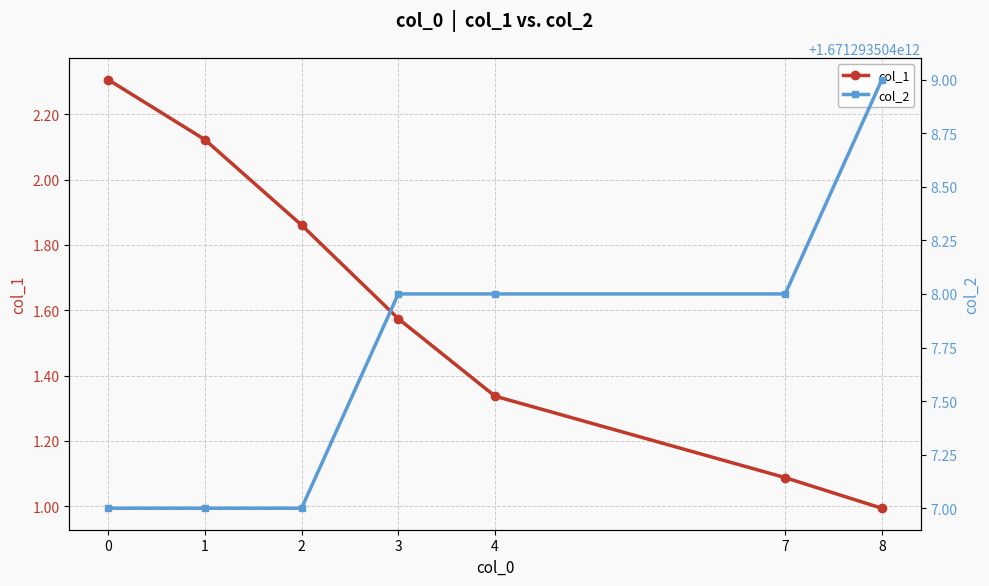

Is it true that col_1 equals 1.5 at 8?

False